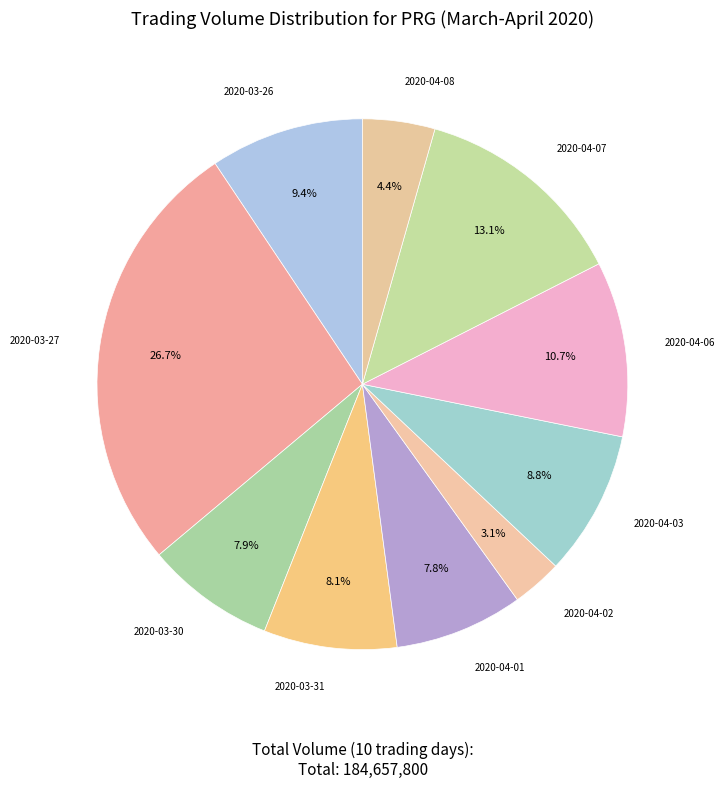

Is there a majority slice in this chart?

No